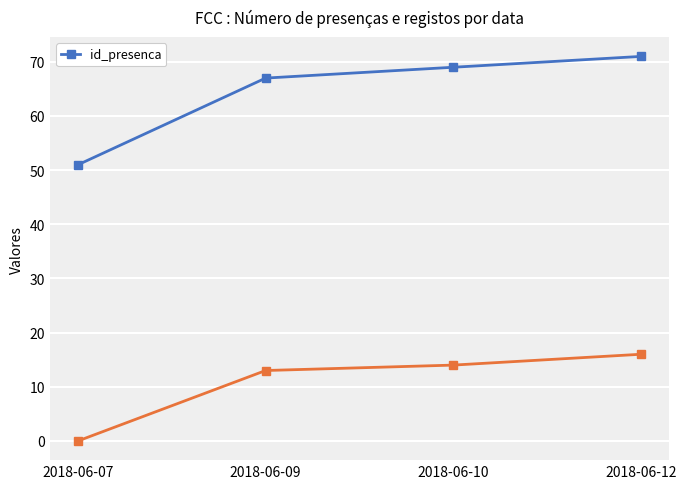

What is the difference between the maximum and minimum values?

20